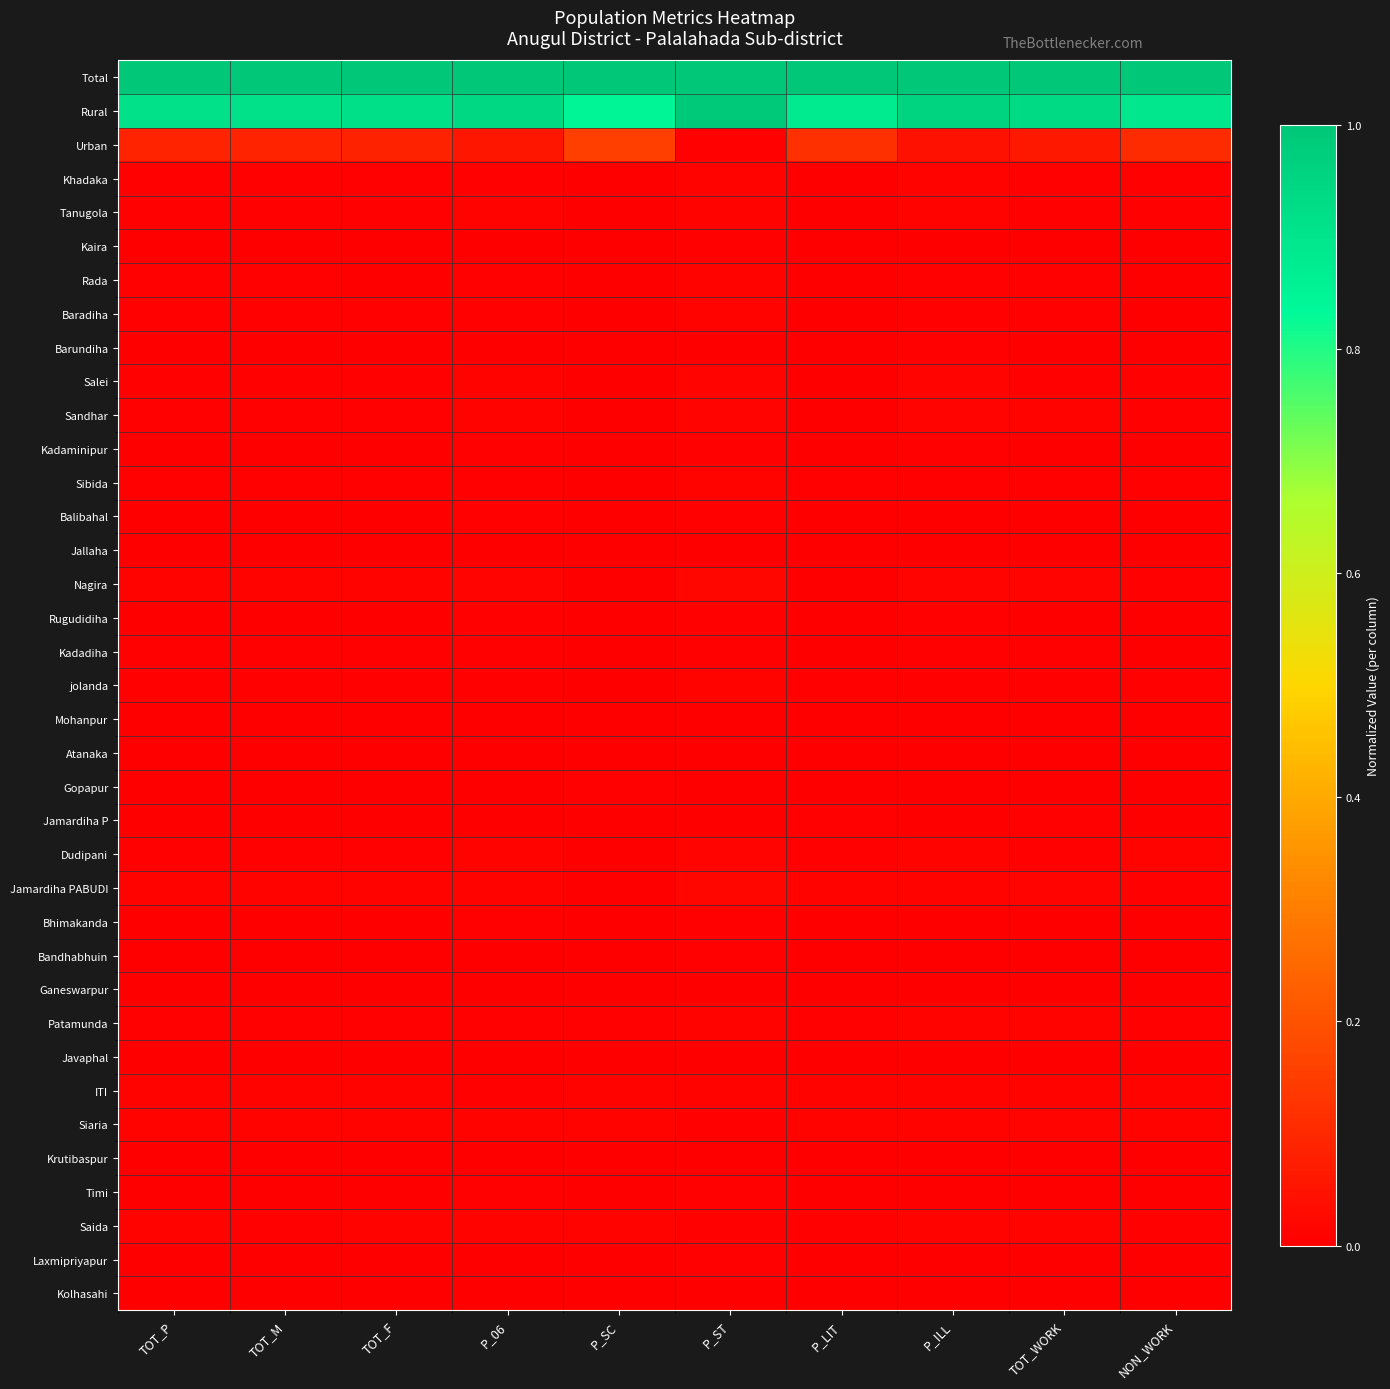

Which category has the lowest value across all series?

P_SC